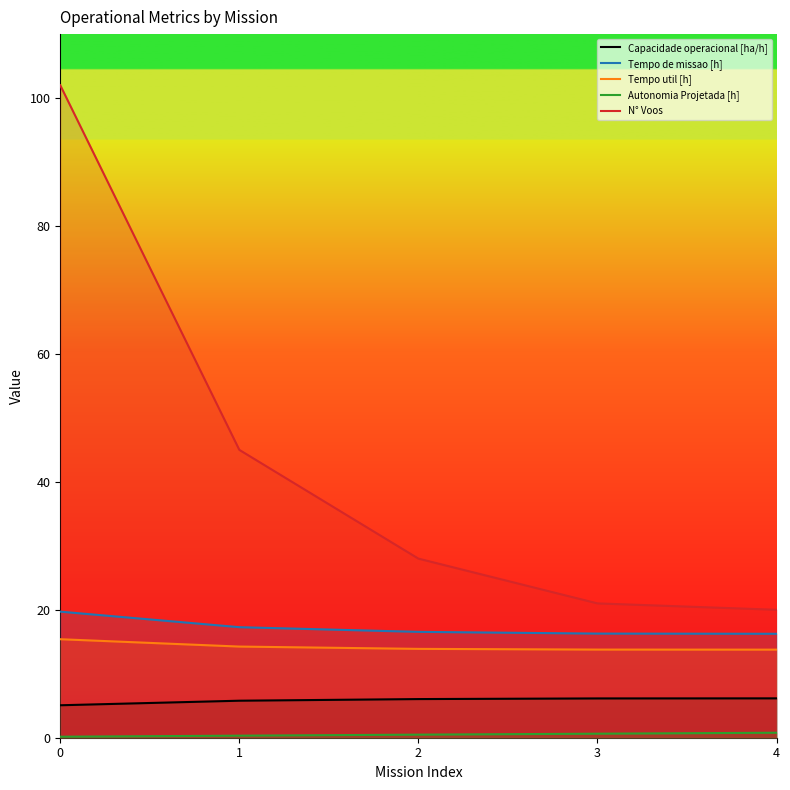

True or false: Tempo de missao [h] has more than 0 interior local peaks.

False